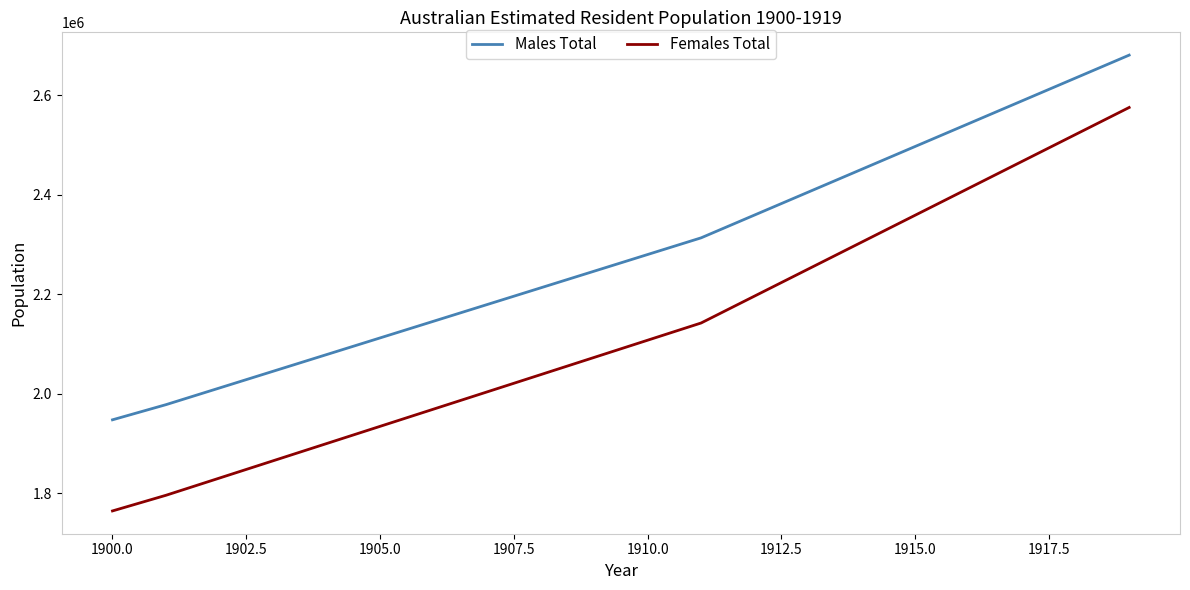

What is the greatest value displayed?

2680127.0